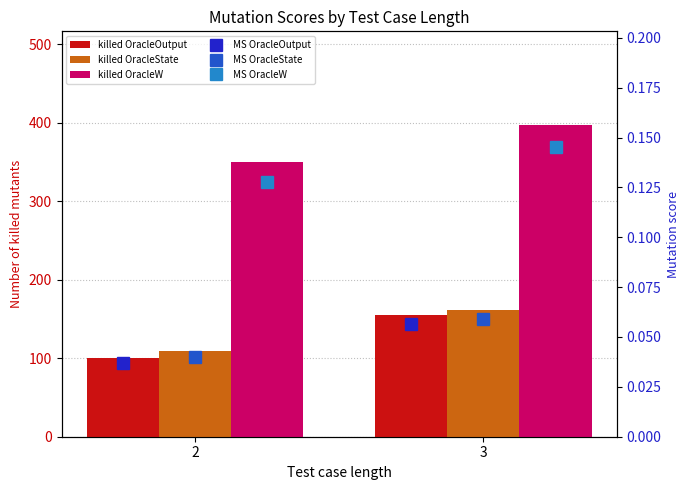

Which series has the largest range (max minus min)?

killed OracleOutput